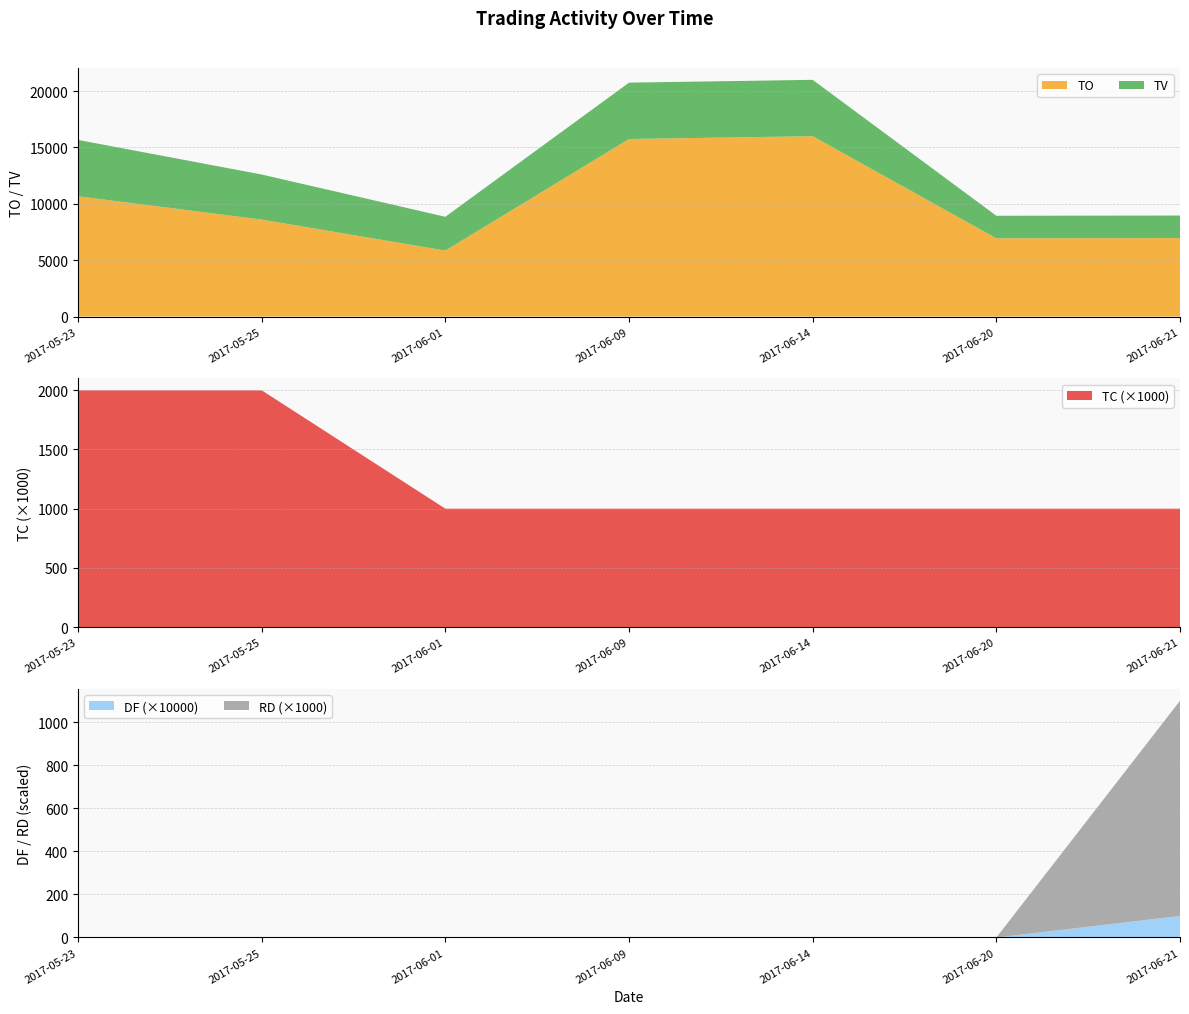

Reading right to left, transcribe all the data shown in this chart.

TO: 2017-06-21=6960.0	2017-06-20=6940.0	2017-06-14=16000.0	2017-06-09=15750.0	2017-06-01=5850.0	2017-05-25=8600.0	2017-05-23=10670.0
TV: 2017-06-21=2000.0	2017-06-20=2000.0	2017-06-14=5000.0	2017-06-09=5000.0	2017-06-01=3000.0	2017-05-25=4000.0	2017-05-23=5000.0
TC: 2017-06-21=1.0	2017-06-20=1.0	2017-06-14=1.0	2017-06-09=1.0	2017-06-01=1.0	2017-05-25=2.0	2017-05-23=2.0
DF: 2017-06-21=0.0	2017-06-20=0.0	2017-06-14=0.0	2017-06-09=0.0	2017-06-01=0.0	2017-05-25=0.0	2017-05-23=0.0
RD: 2017-06-21=1.0	2017-06-20=0.0	2017-06-14=0.0	2017-06-09=0.0	2017-06-01=0.0	2017-05-25=0.0	2017-05-23=0.0